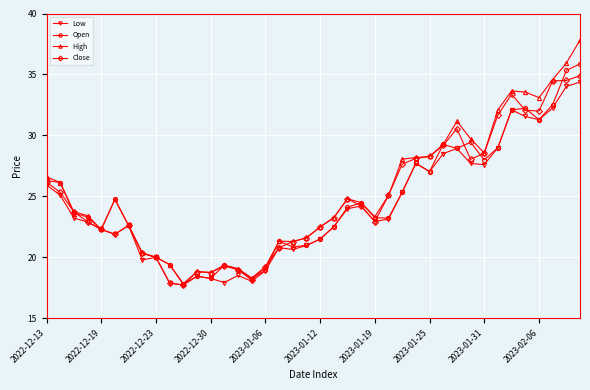

In High, how many points are lower than both neighbors (excluding endpoints)?

8